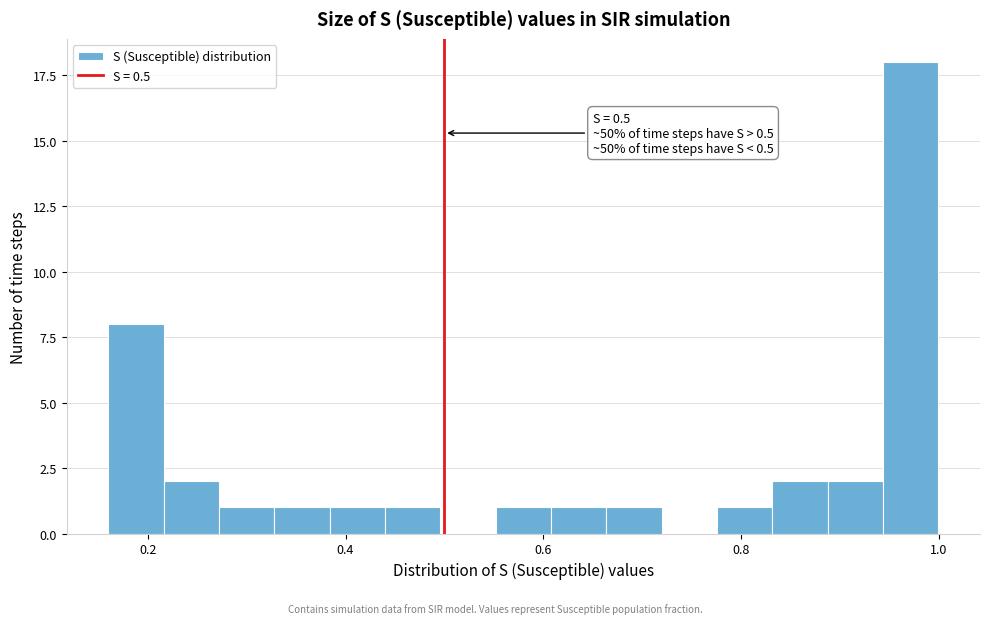

Around what value on the x-axis is the tallest bar? Give the approximate position of its centre, as read against the axis.

0.98